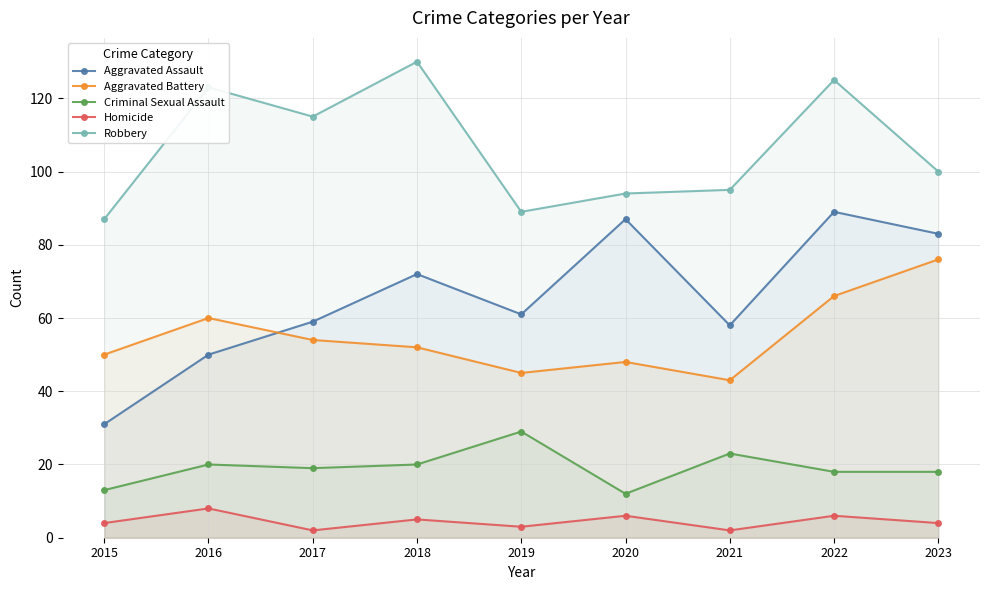

Does the chart display data point markers on the line(s)?

Yes